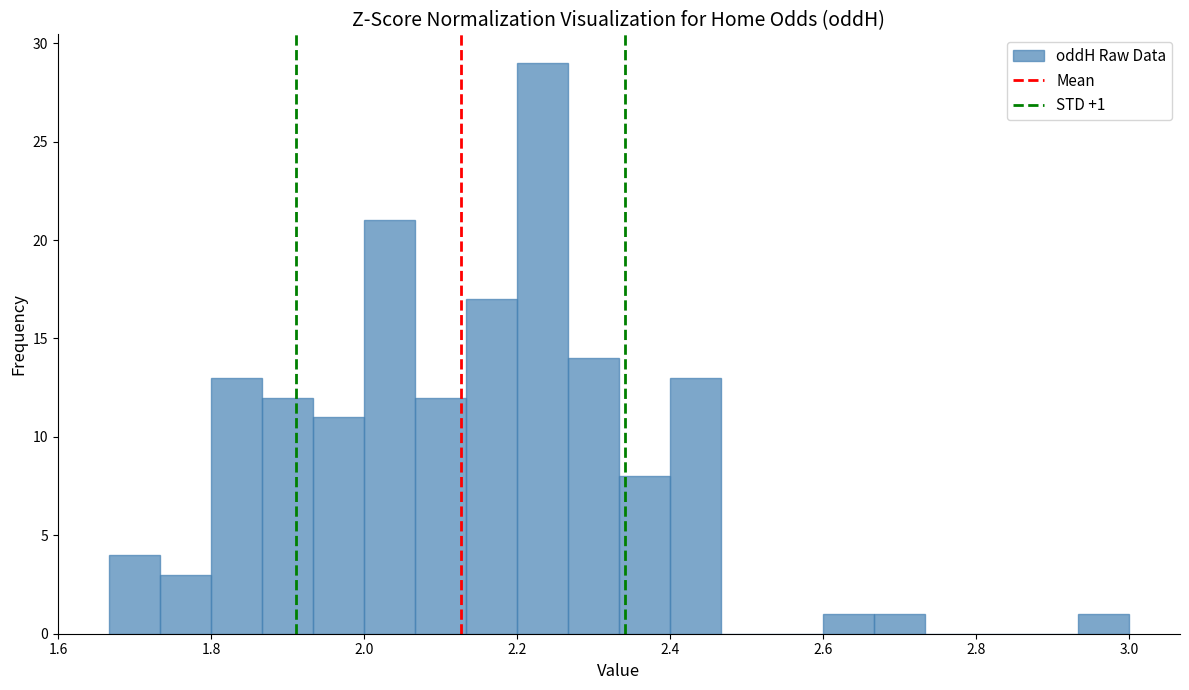

Around what value on the x-axis is the tallest bar? Give the approximate position of its centre, as read against the axis.

2.24